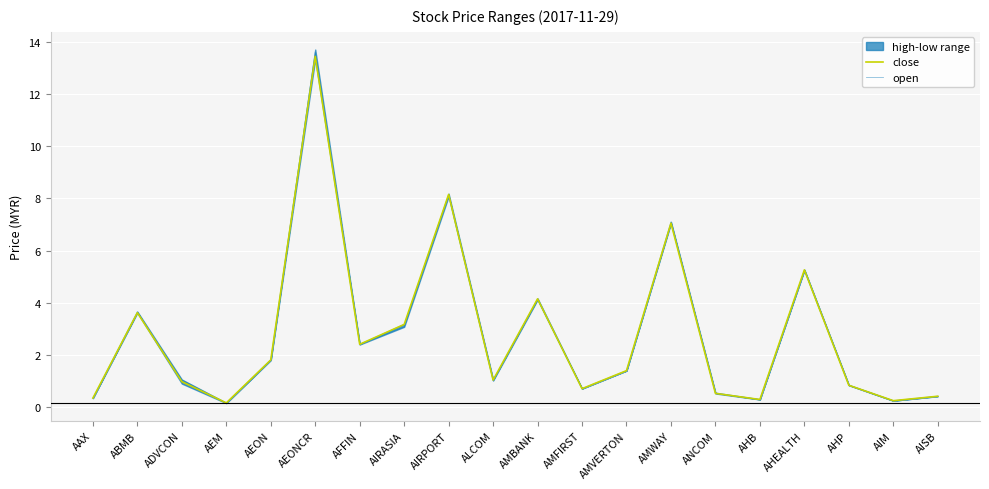

True or false: open has more than 0 interior local peaks.

True